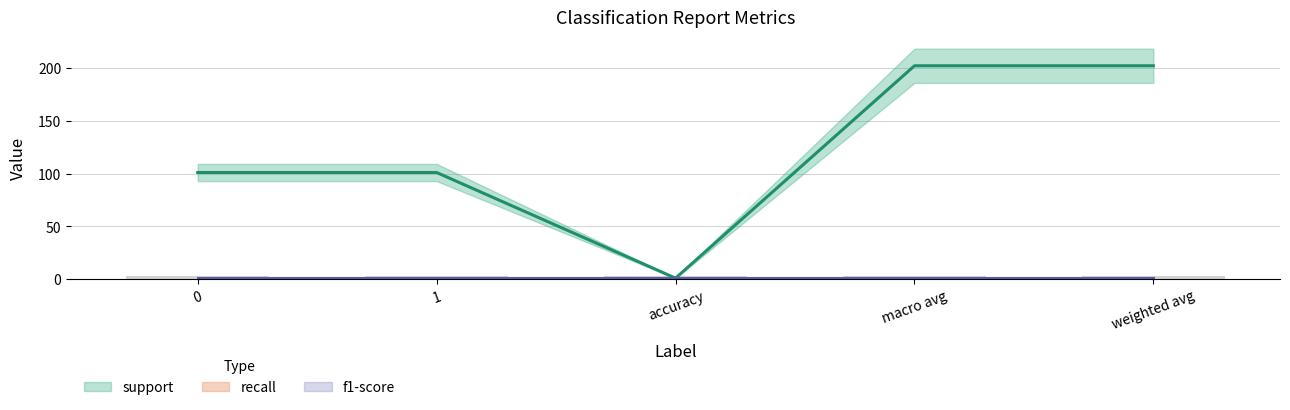

Reading left to right, extract all data points from this chart.

support: 101	101	1	202	202
recall: 1	1	1	1	1
f1-score: 1	1	1	1	1